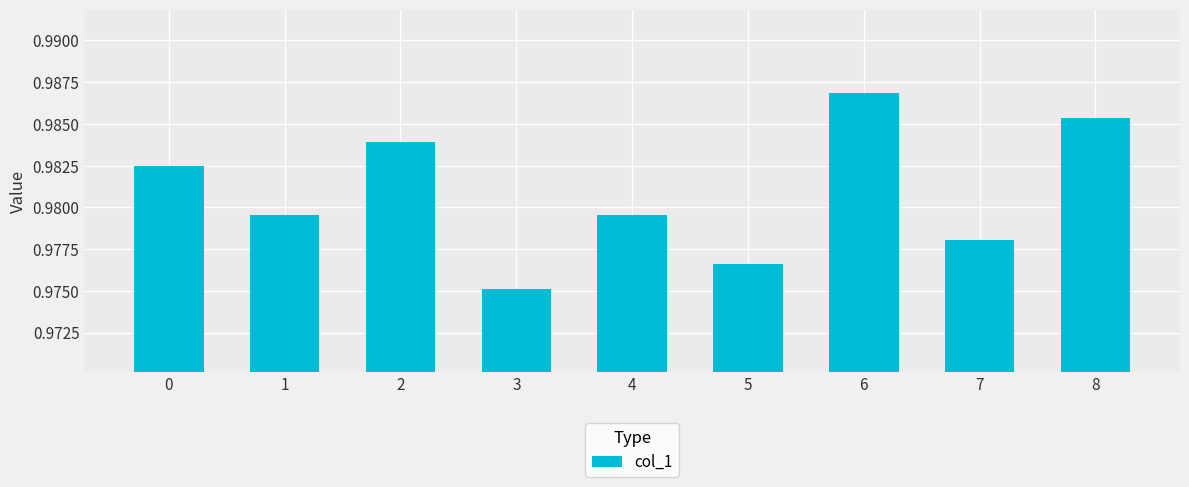

Is it true that the value at 8 is 0.4?

False